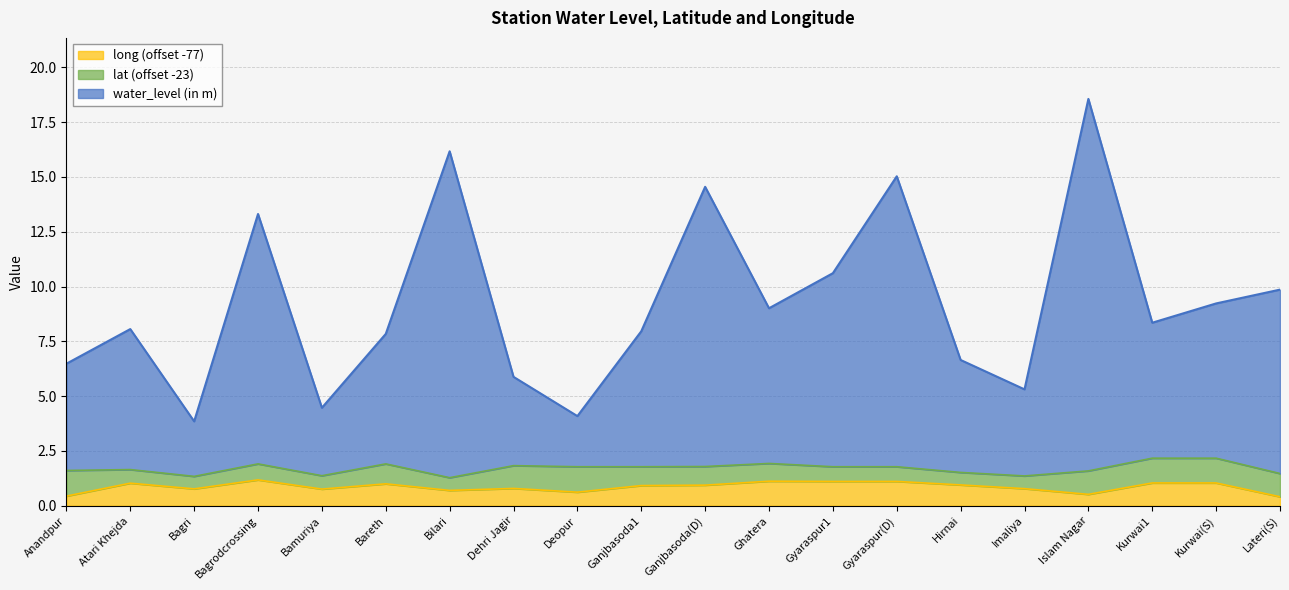

True or false: long and water_level (in m) cross at least once.

False